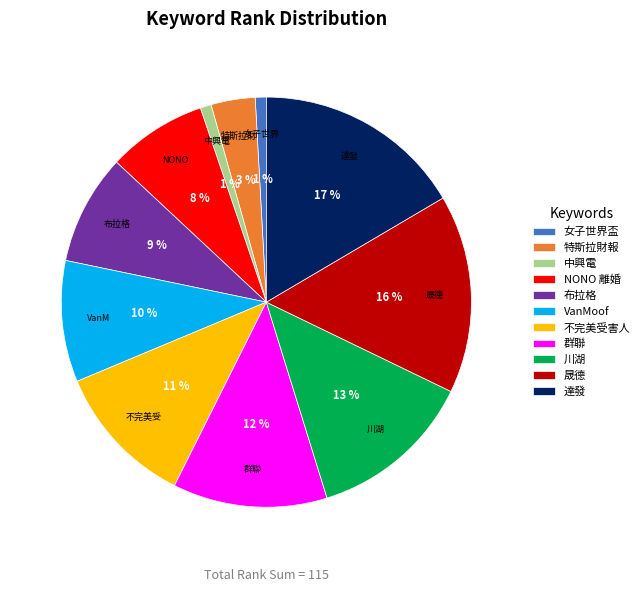

To the nearest percent, what is the difference between the 布拉格 and 群聯 slice percentages?

3%